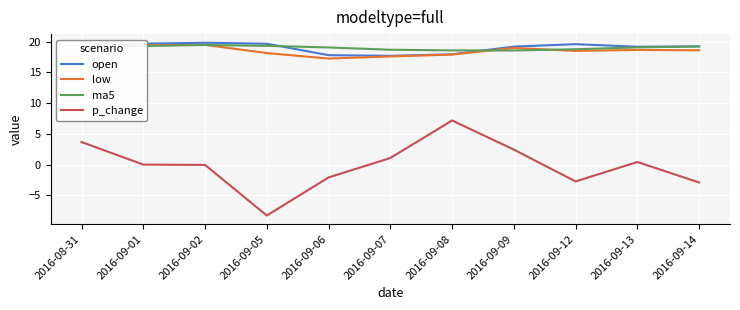

True or false: low and p_change intersect in this chart.

False